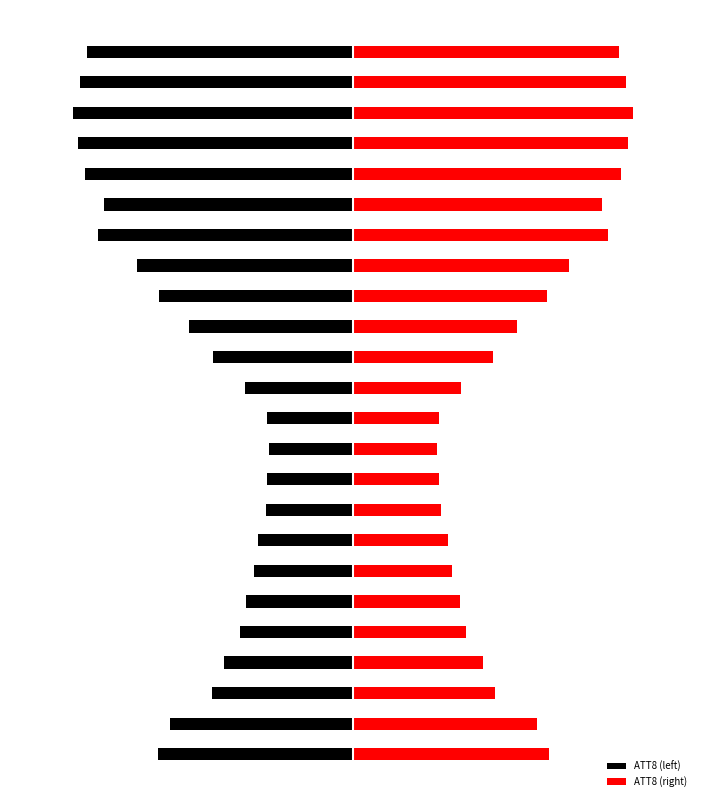

List the series in order of their overall mean, highest first.

ATT8 (right), ATT8 (left)